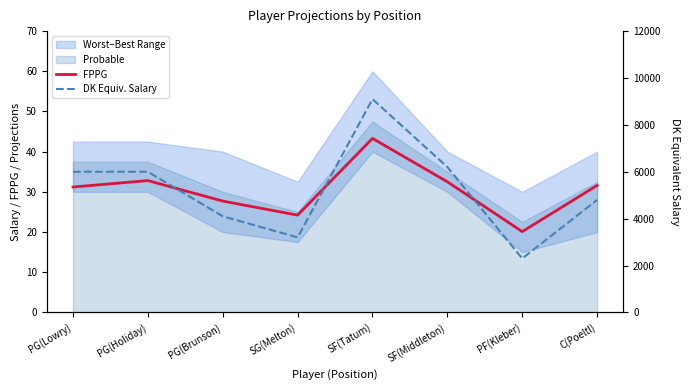

The FPPG series shows 44.2 at SF(Middleton). True or false?

False